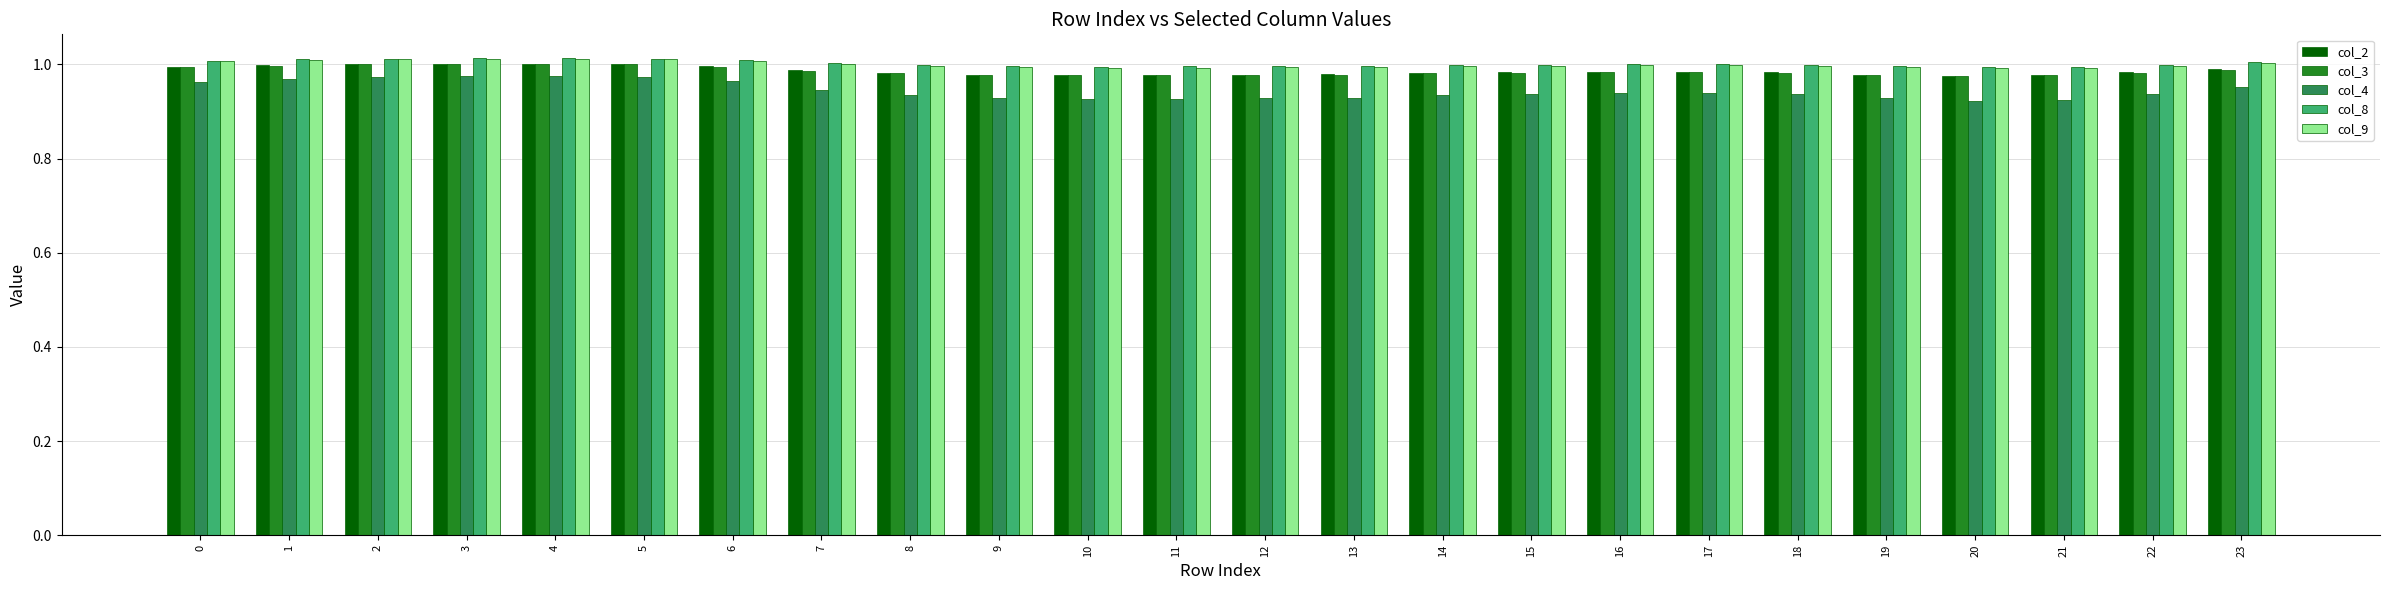

What are all the series names shown in the legend?

col_2, col_3, col_4, col_8, col_9